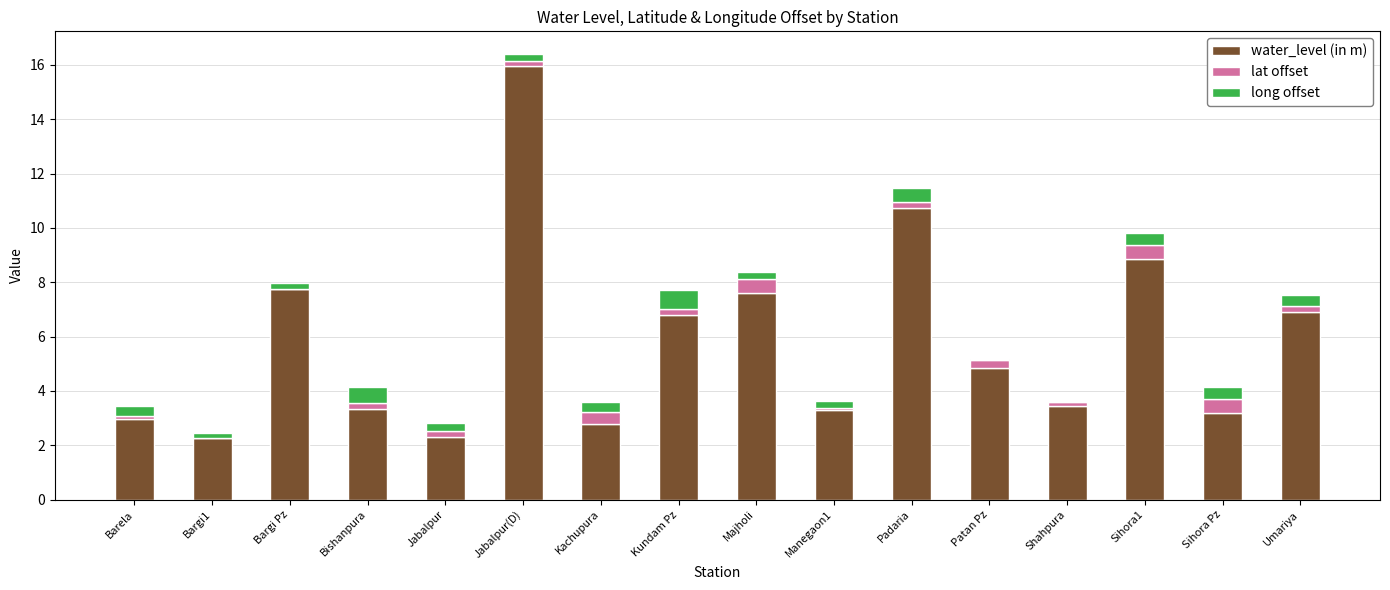

The water_level (in m) series shows 8.9 at Sihora1. True or false?

True